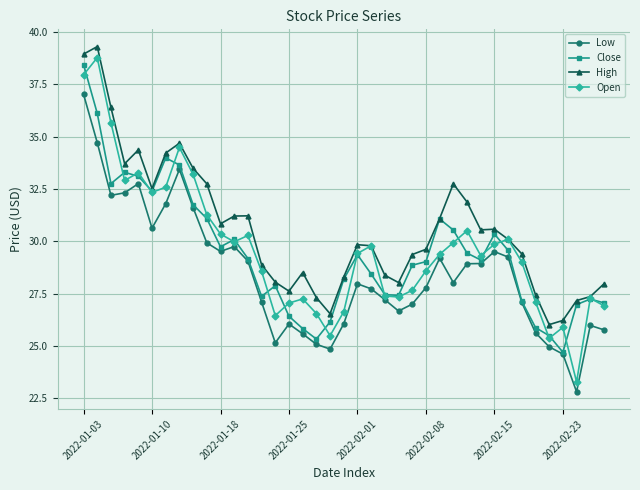

What is the highest value of the Close series?

38.5